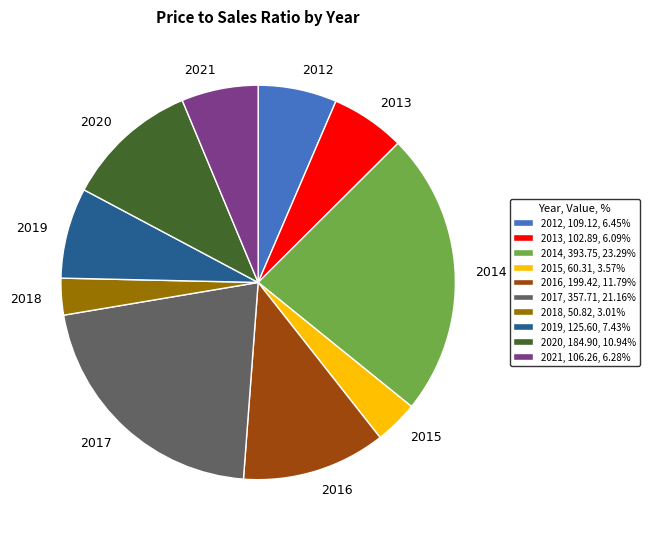

How many segments does this pie chart have?

10